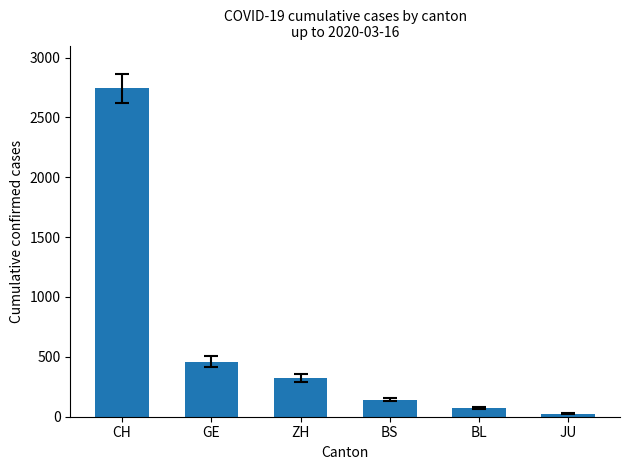

What is the difference between the maximum and minimum values?

2718